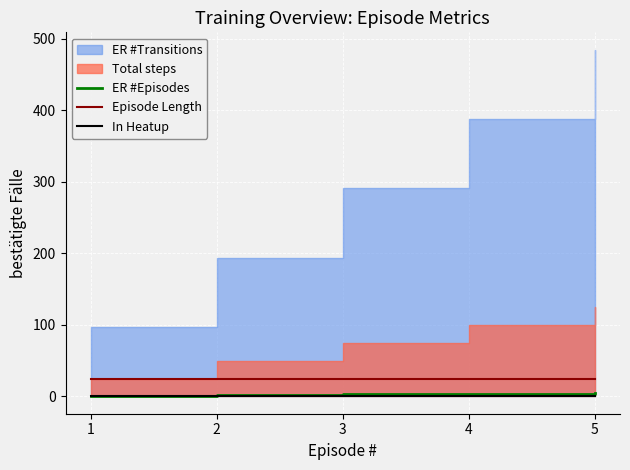

True or false: ER #Episodes and Episode Length intersect in this chart.

False